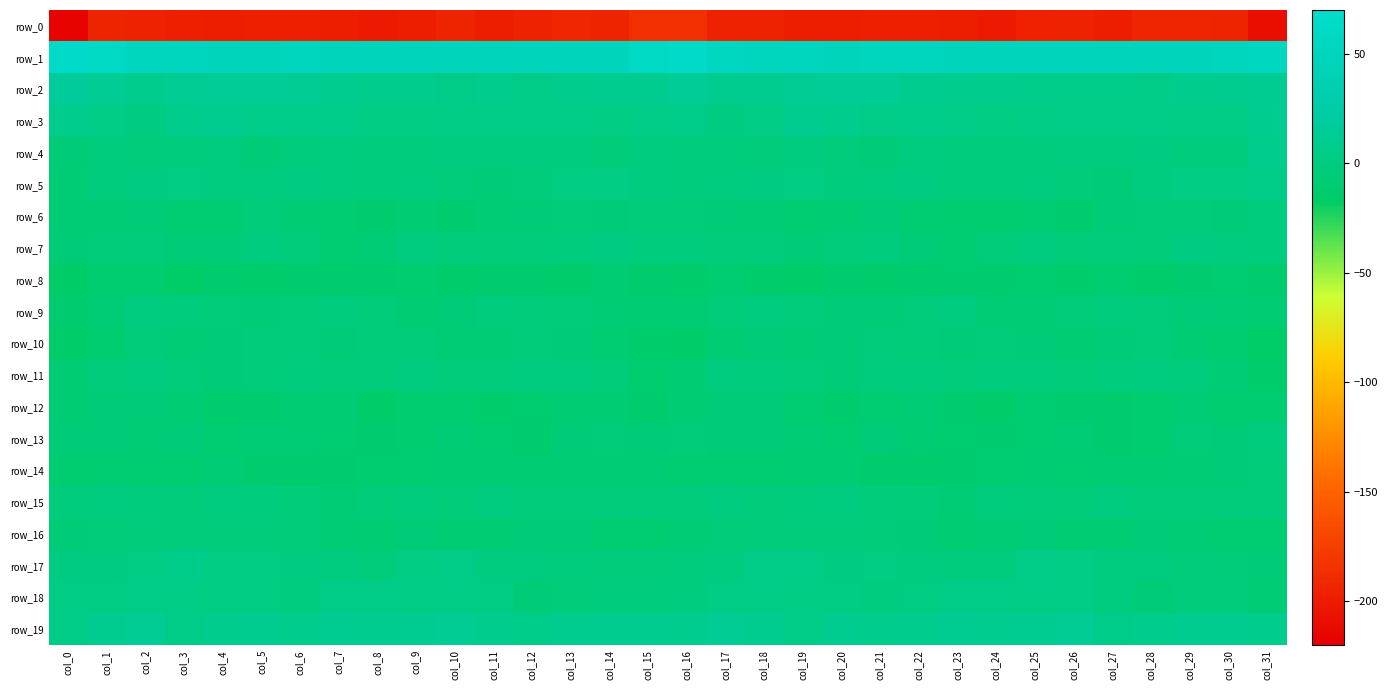

Which label corresponds to the smallest value in the chart?

col_0